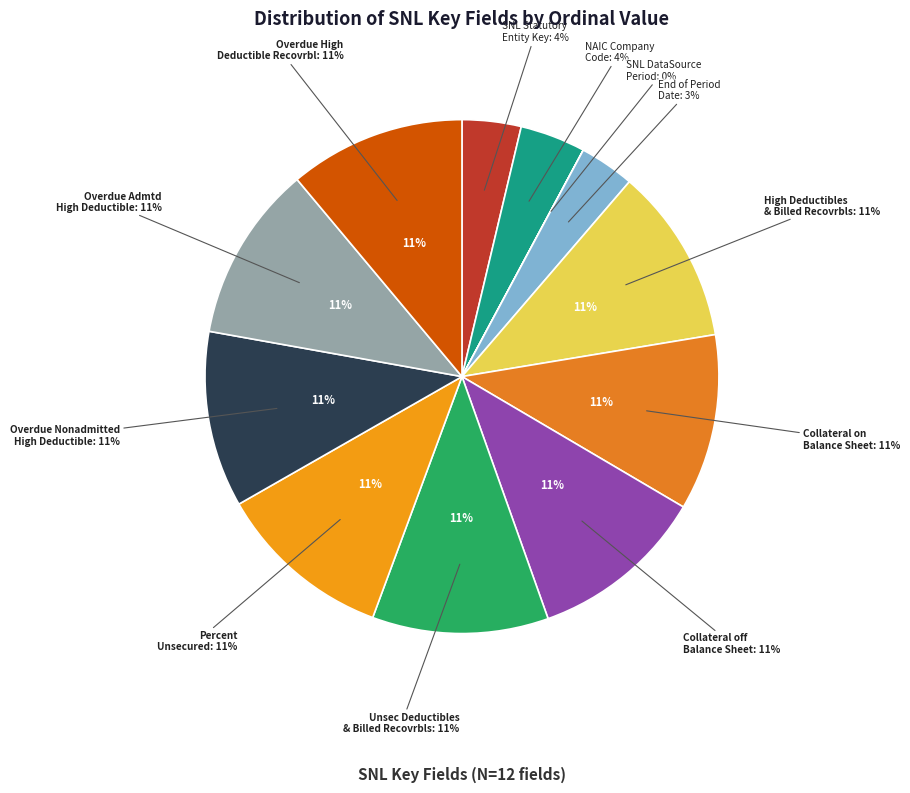

What portion of the pie excludes Collateral off Balance Sheet?

88.9%